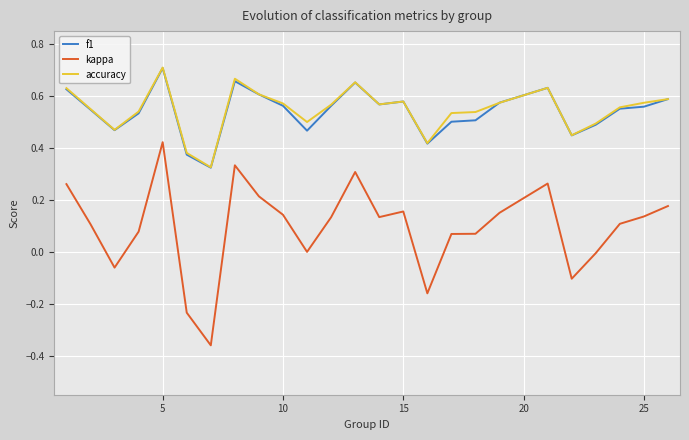

Which series has the widest spread of values?

kappa